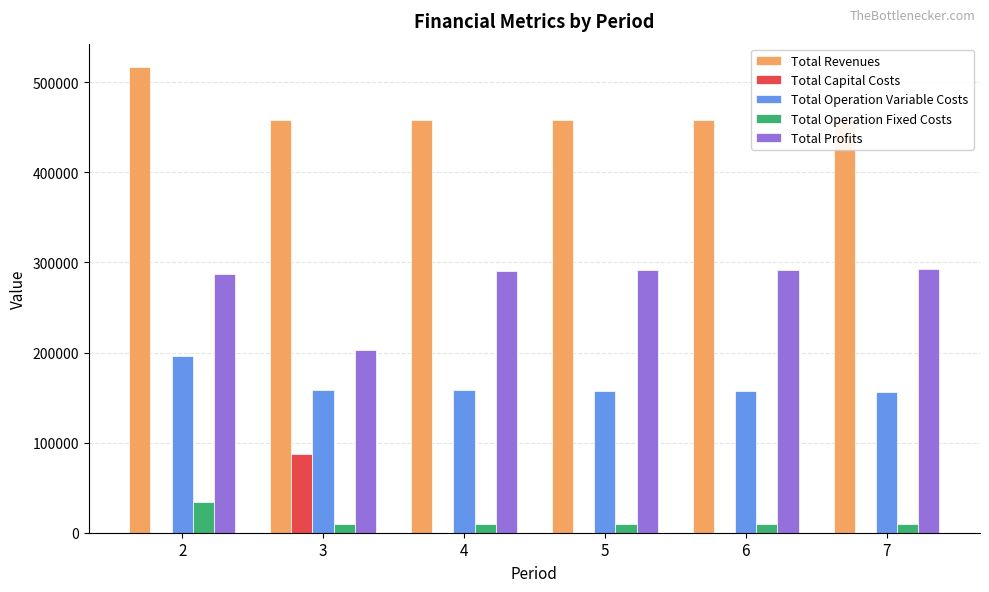

How many bars are there in each group?

5